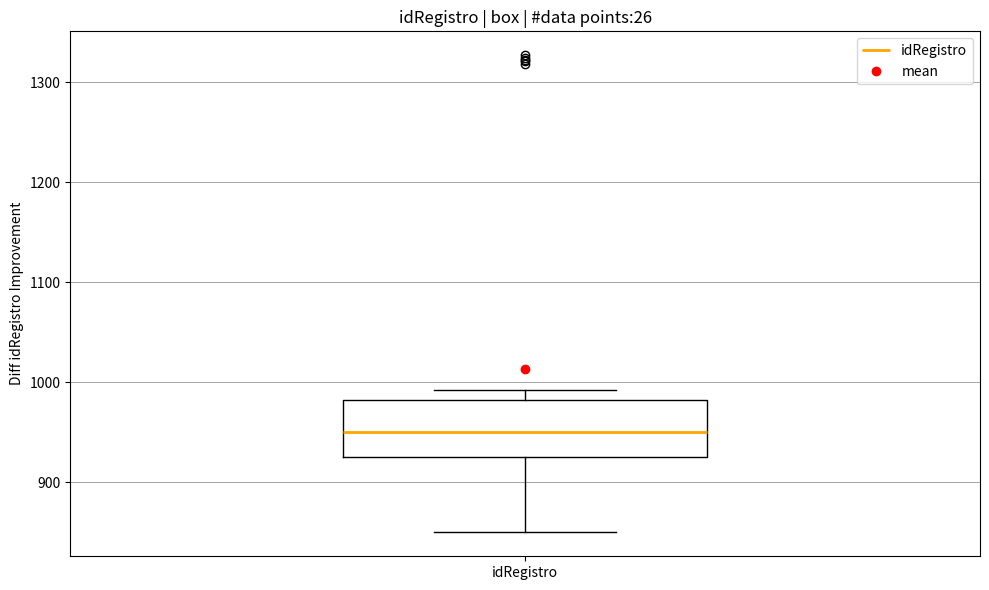

Where does the lower whisker of the box for idRegistro end on the y-axis? The values are not printed on the chart, so give them approximately, as read against the axis.

850